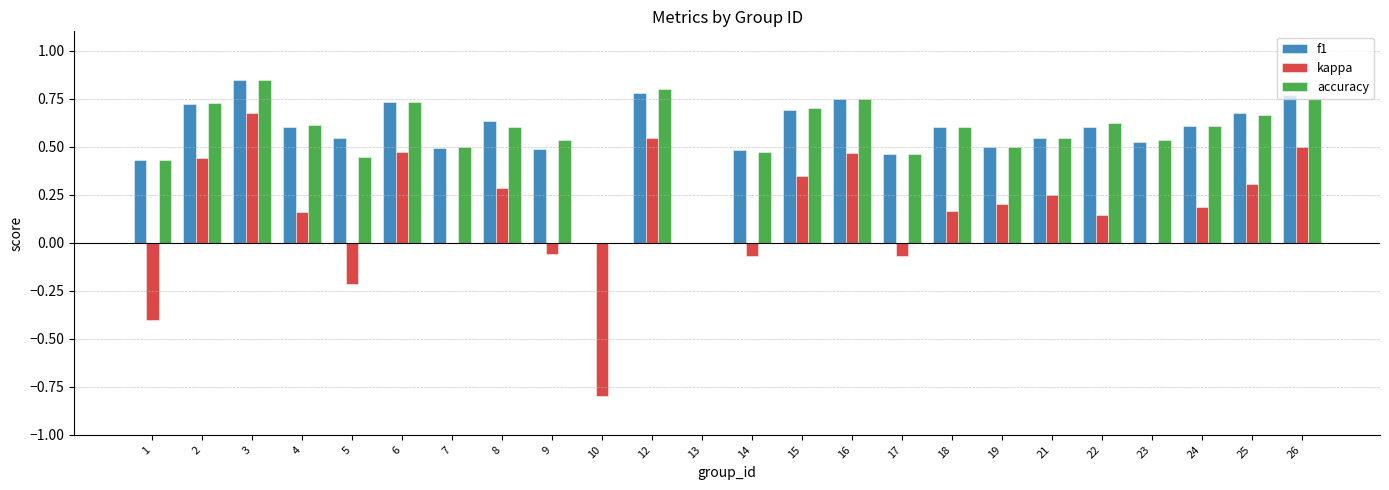

What is the sum of the accuracy values at 14 and 16?

1.2